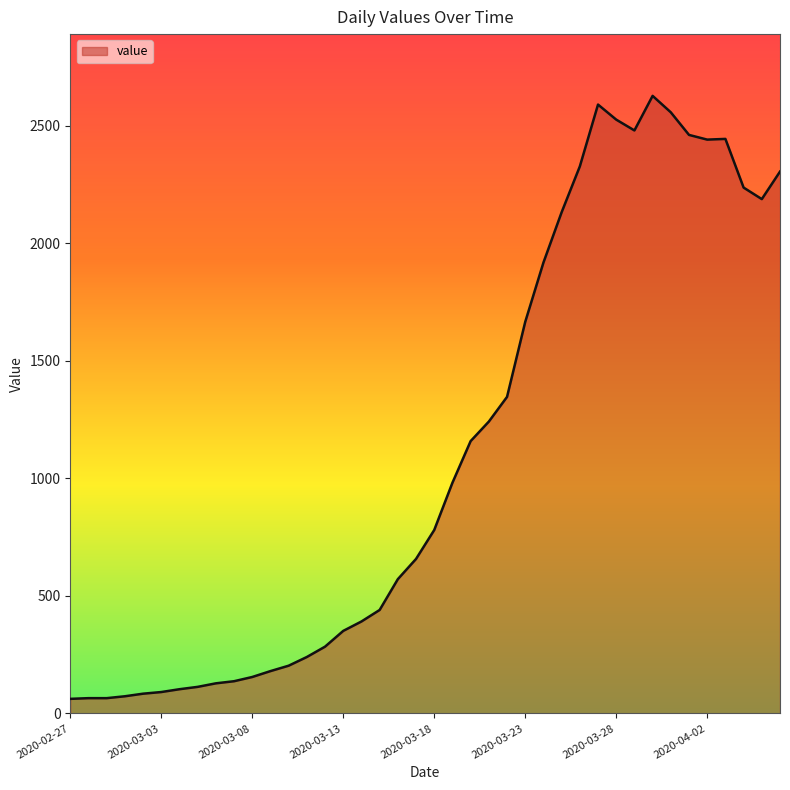

True or false: the data has more than 1 interior local peaks.

True